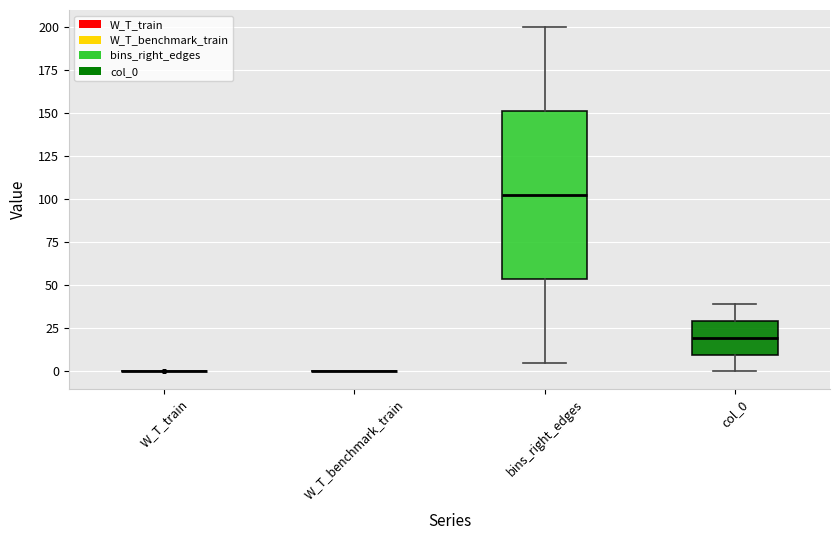

Where is the lower edge of the box for col_0 on the y-axis? The values are not printed on the chart, so give them approximately, as read against the axis.

10